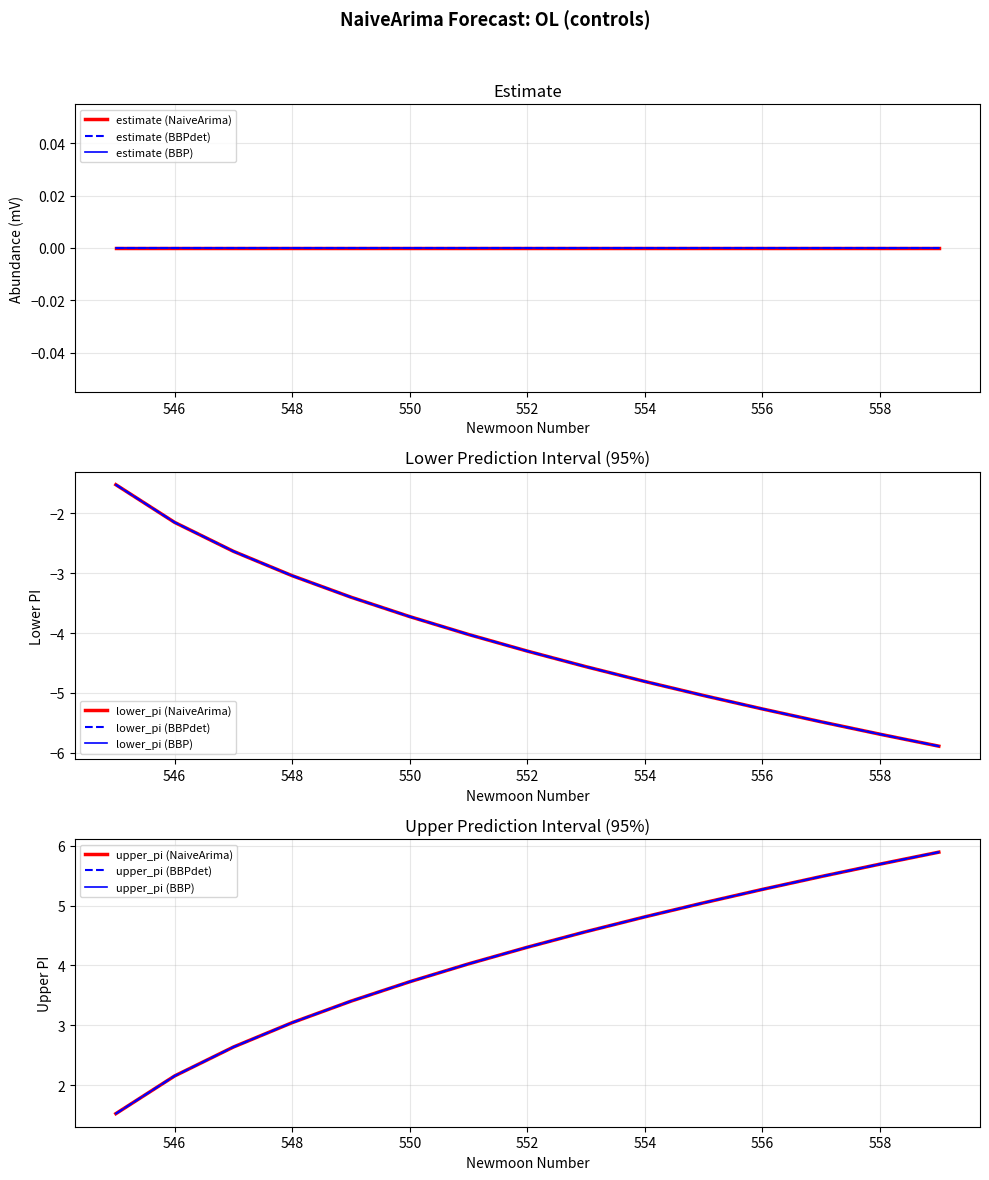

True or false: upper_pi has more than 0 interior local peaks.

False